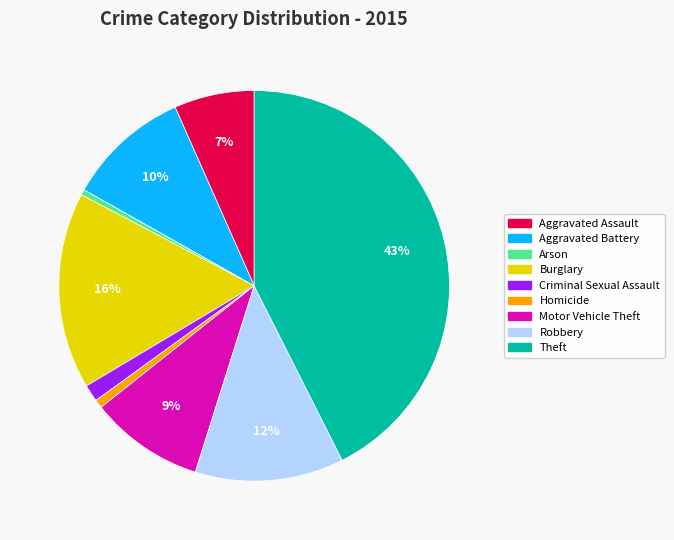

True or false: Aggravated Assault accounts for 7% of the total.

True